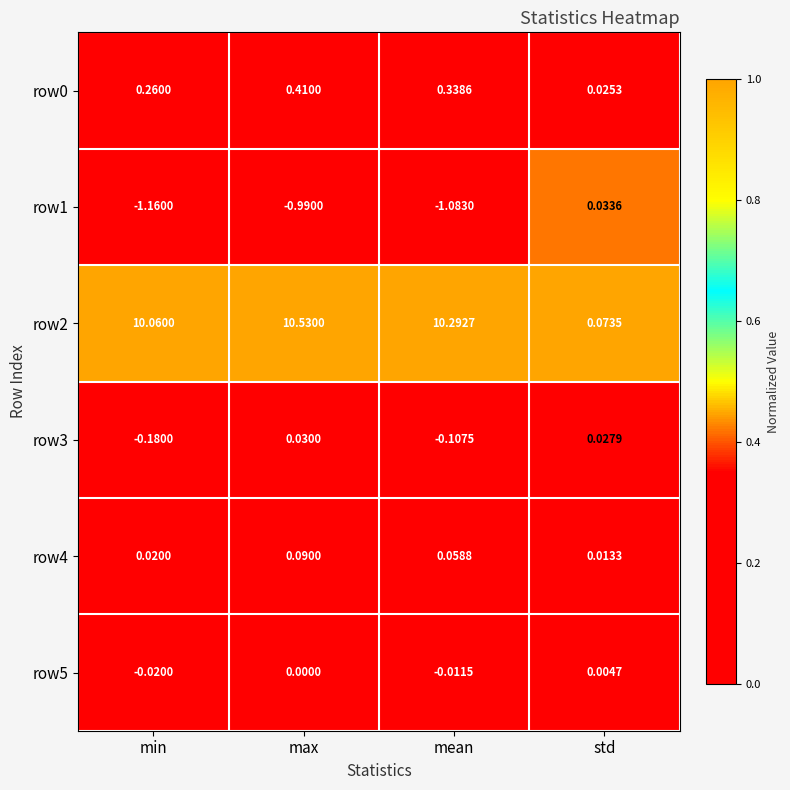

What is the total value across all series at min?

9.0